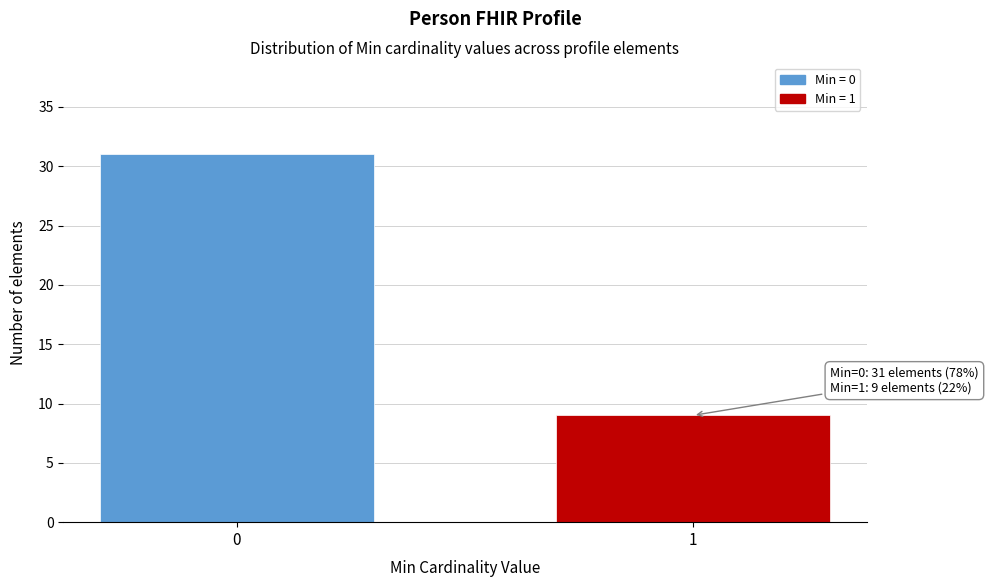

Reading left to right, what are all the values shown in this chart?

31	9